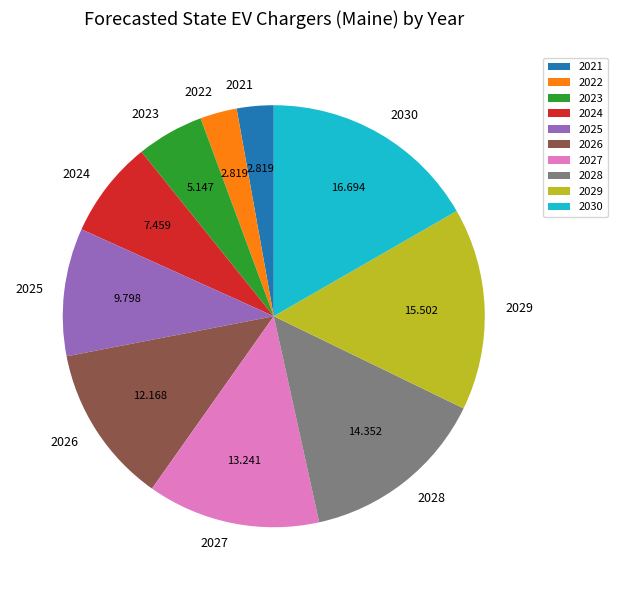

Is it true that 2029 is 26% of the pie?

False